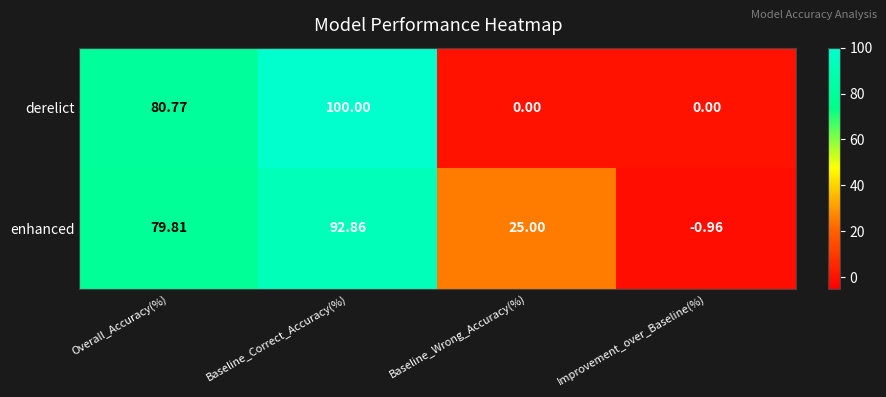

Which category has the lowest value across all series?

Improvement_over_Baseline(%)